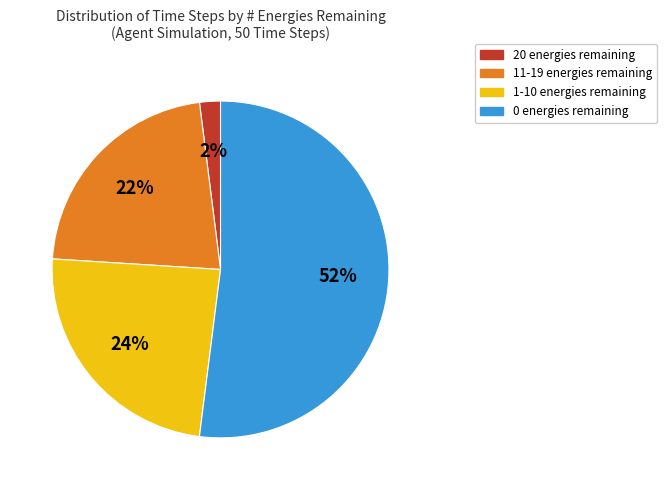

To the nearest percent, what is the difference between the largest and smallest slice percentages?

50%